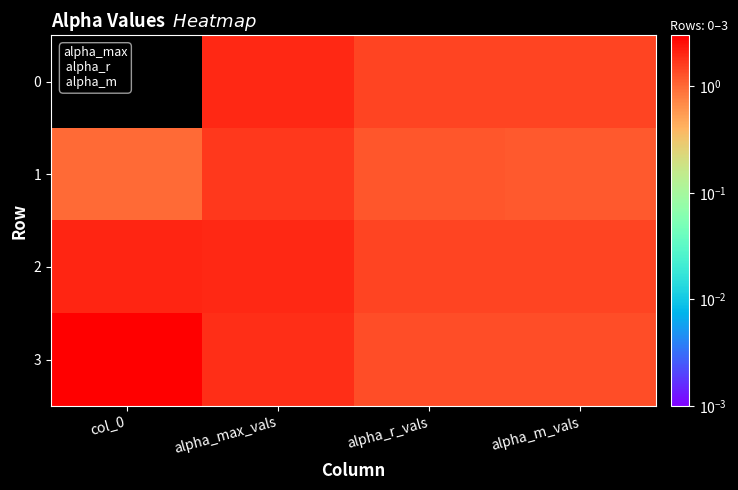

Count the number of data series in this chart.

4